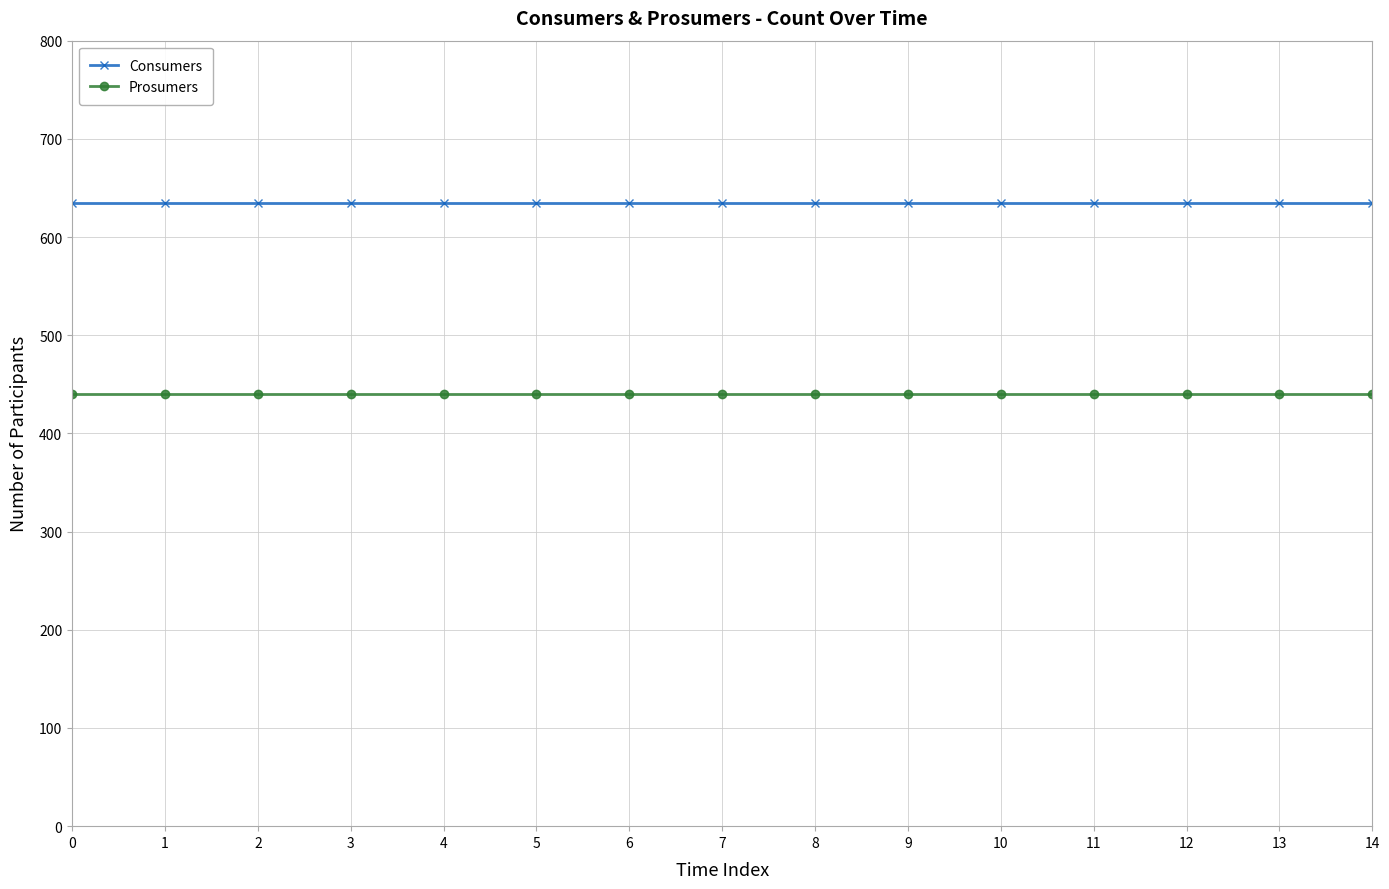

True or false: Prosumers and Consumers intersect in this chart.

False